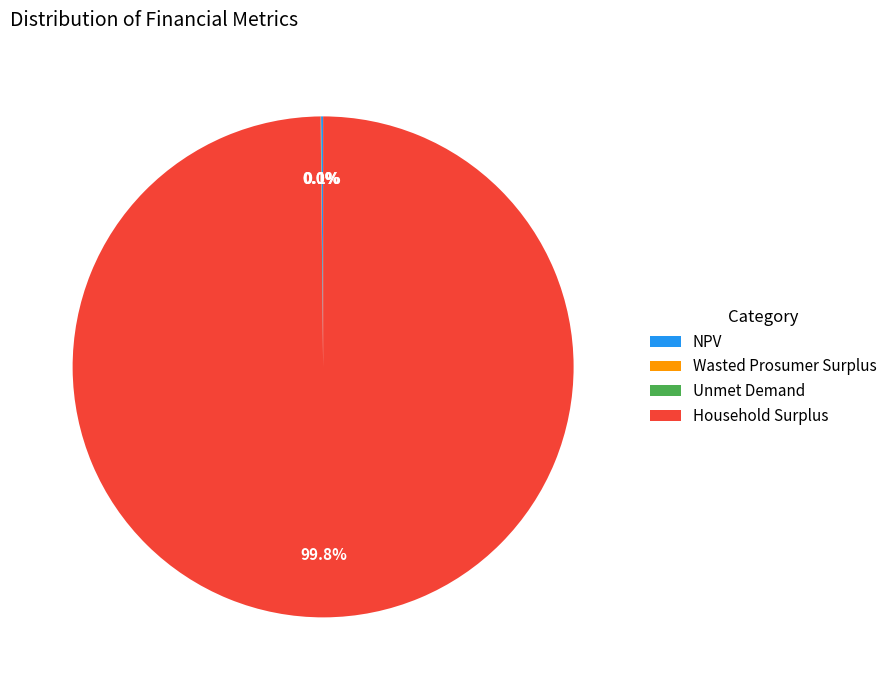

Is Household Surplus the majority of the pie?

Yes